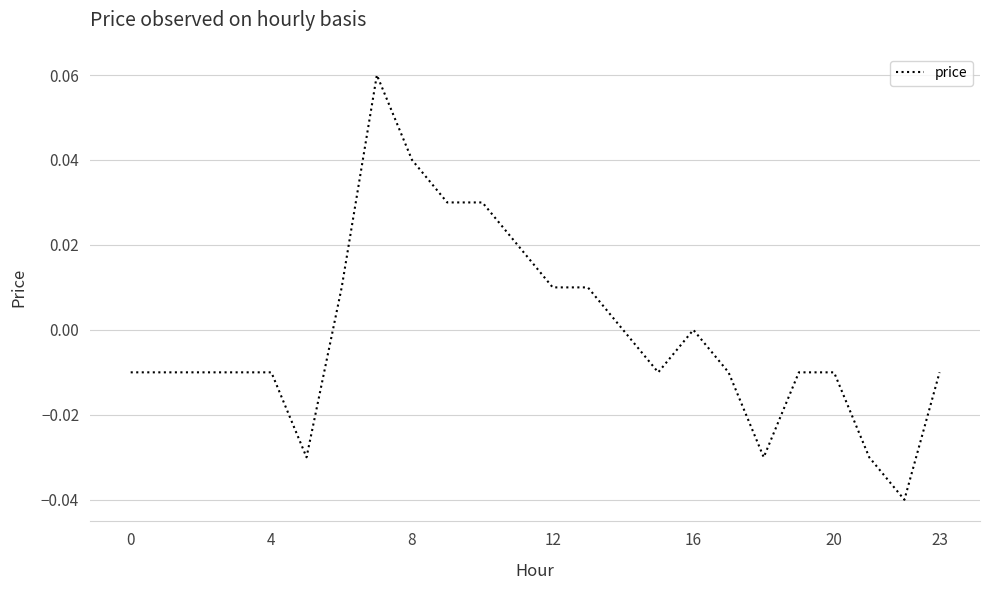

What is the maximum value shown in the chart?

0.1